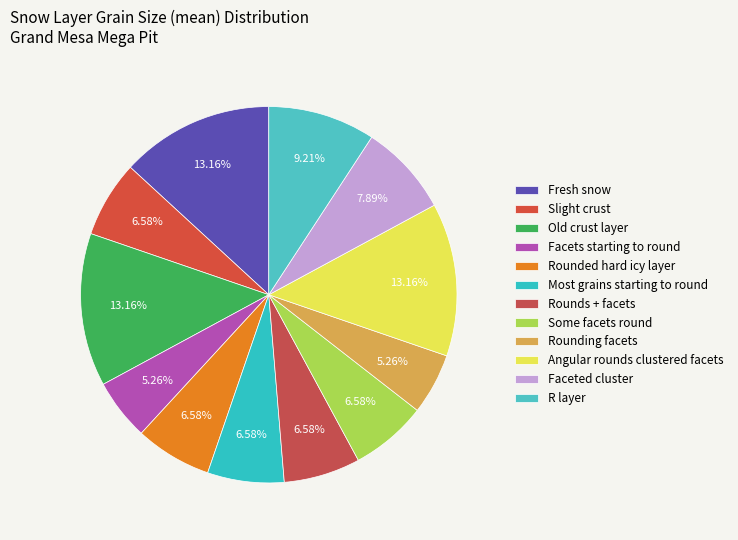

Is it true that Rounding facets is 5% of the pie?

True